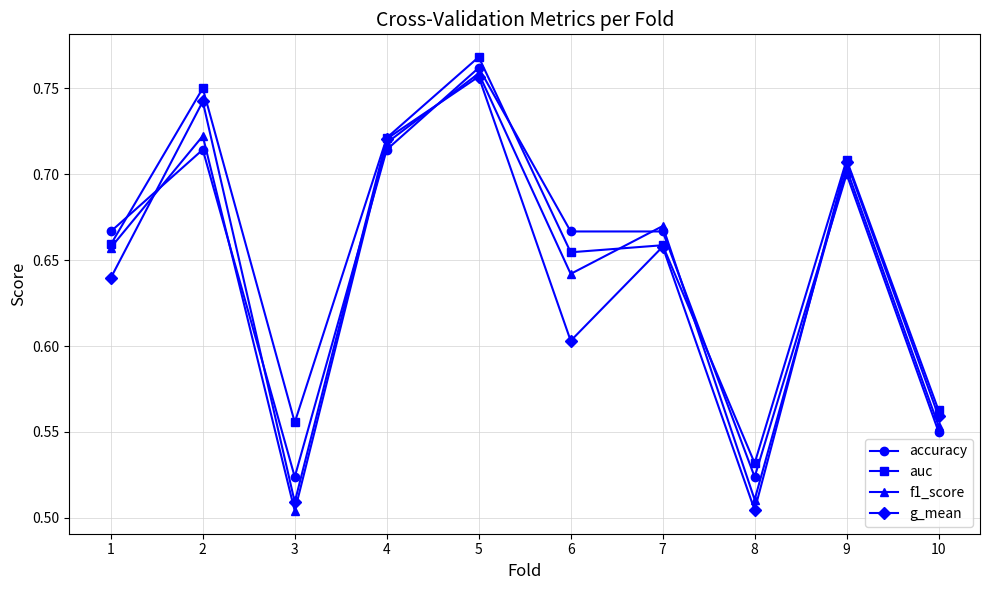

What is the difference between the maximum and minimum values in the f1_score series?

0.3